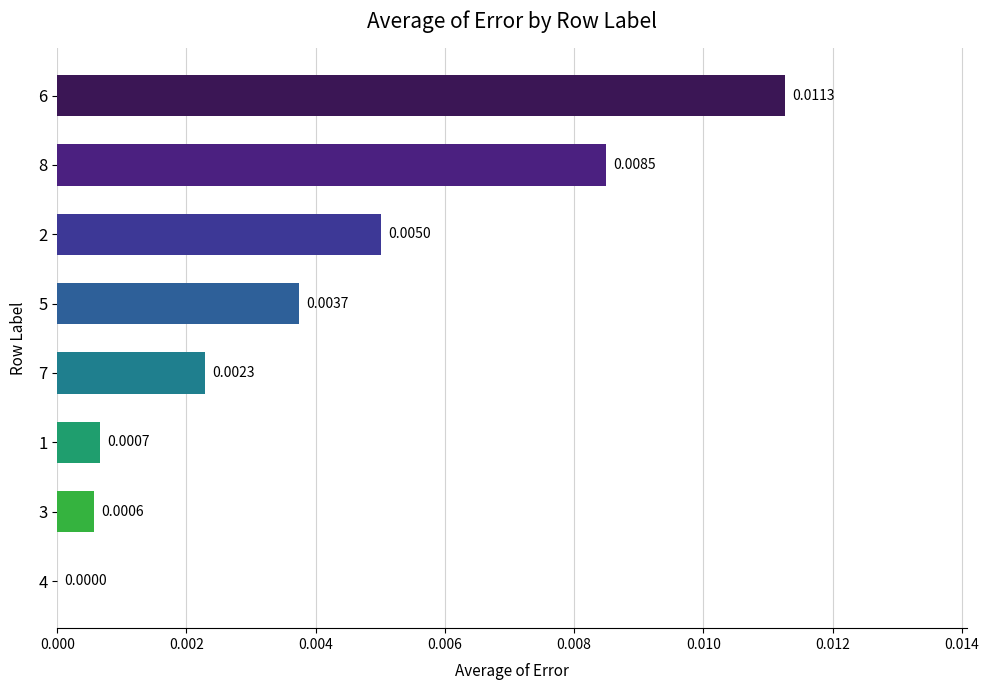

Which has a higher value, 8 or 7?

8